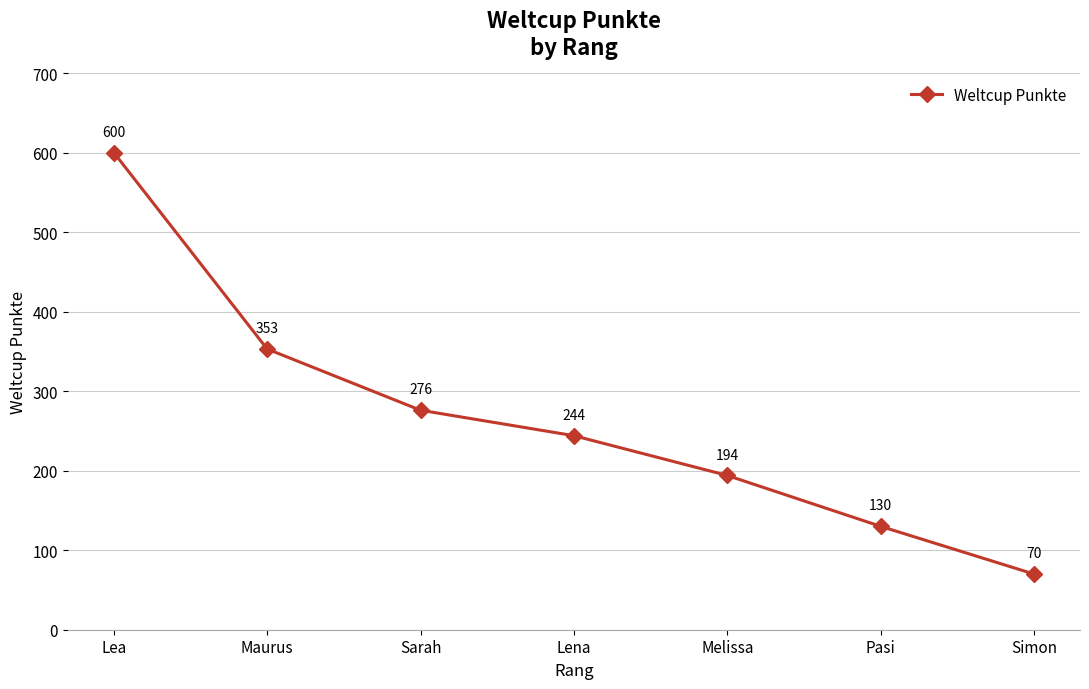

What is the label of the 6th point from the left?

Pasi